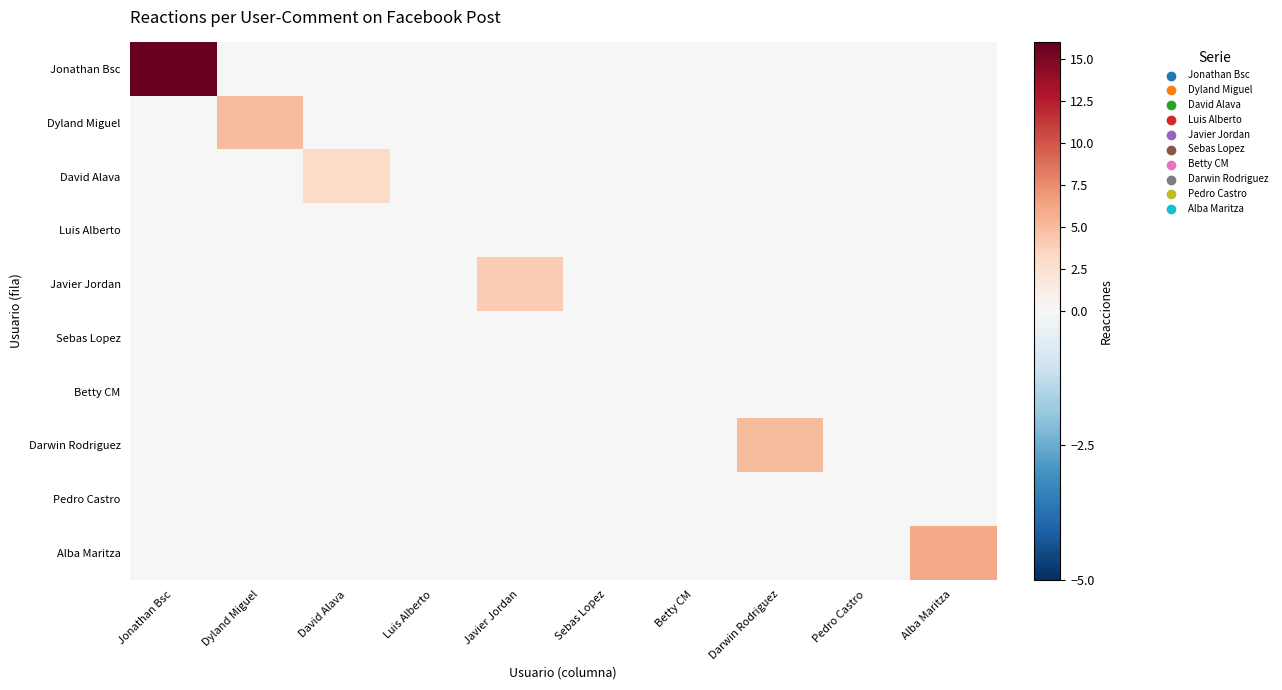

Rank the series by their maximum value, from highest to lowest.

Jonathan Bsc, Alba Maritza, Dyland Miguel, Darwin Rodriguez, Javier Jordan, David Alava, Luis Alberto, Sebas Lopez, Betty CM, Pedro Castro